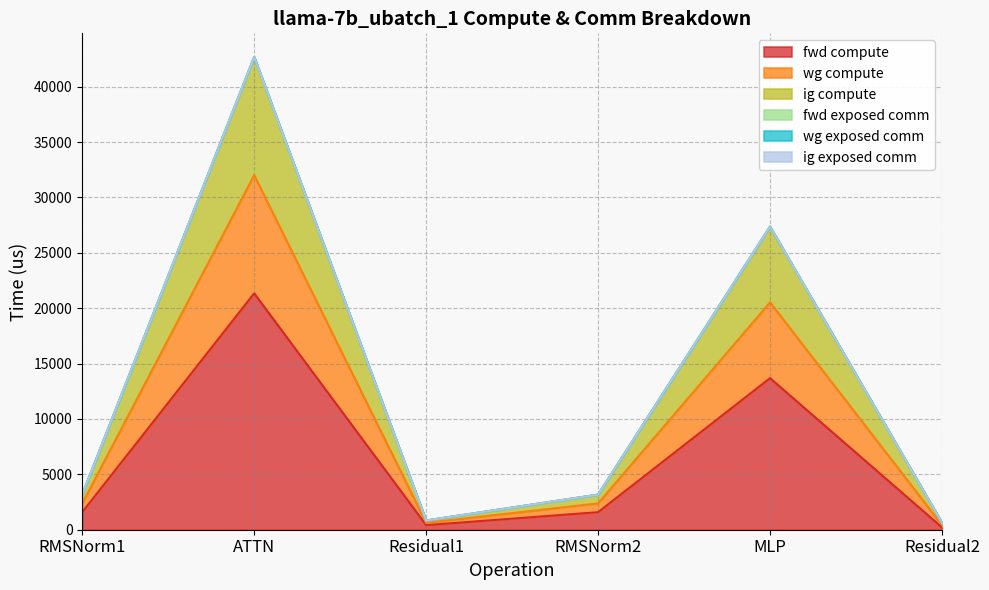

Does the chart have visible grid lines?

Yes